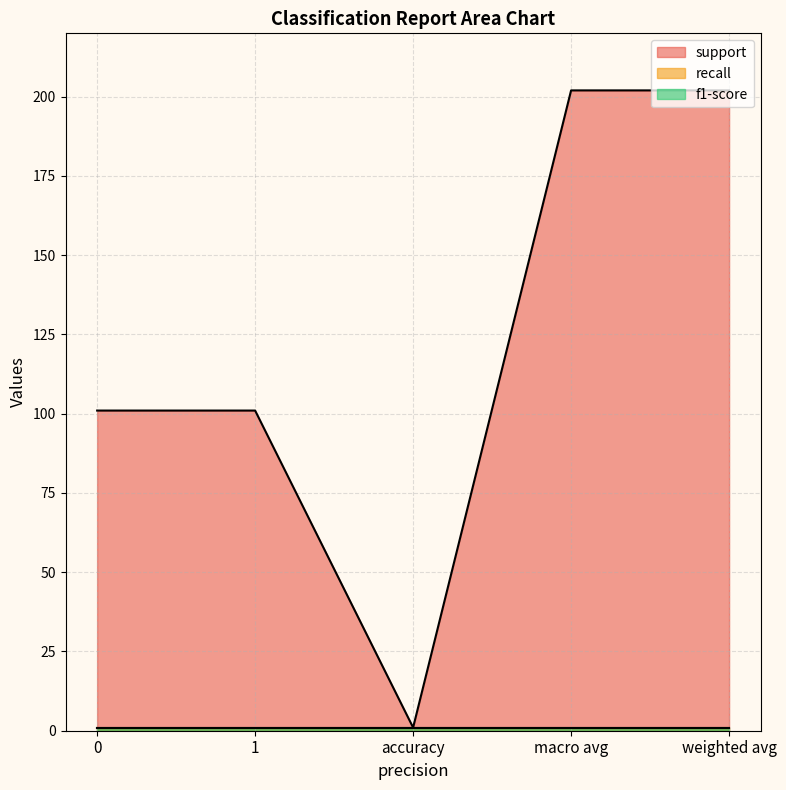

How many interior local valleys does the support series have?

1